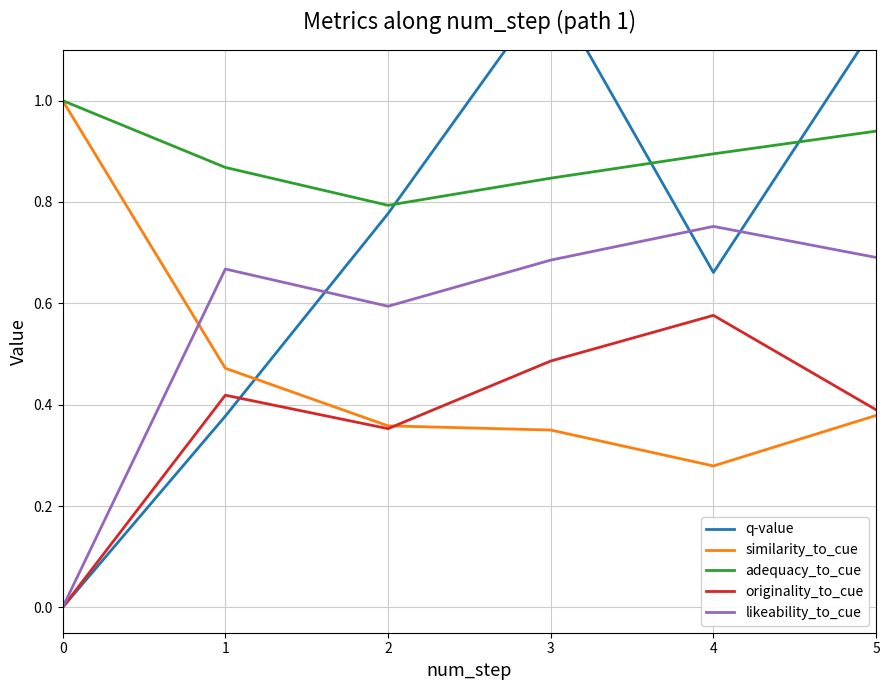

How many values in likeability_to_cue are above zero?

9